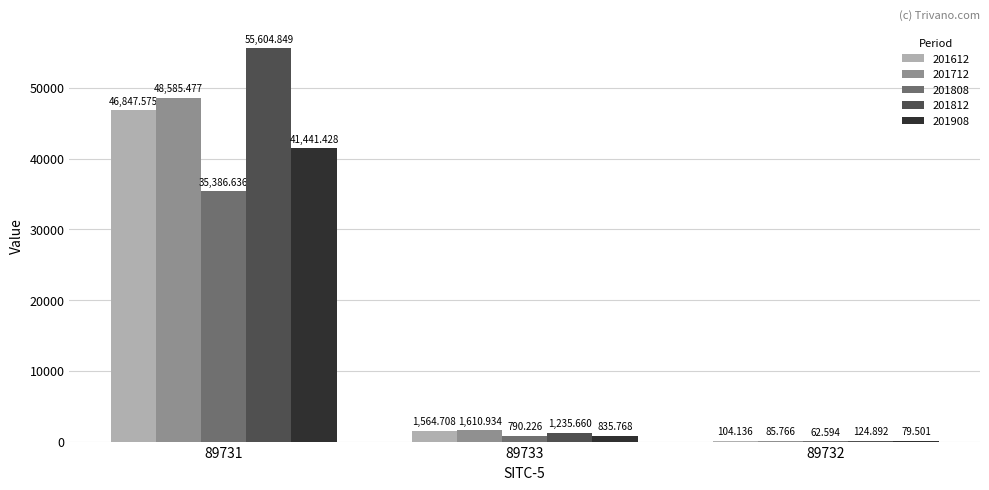

Is the value of 201808 at 89731 greater than the value of 201712 at 89732?

Yes